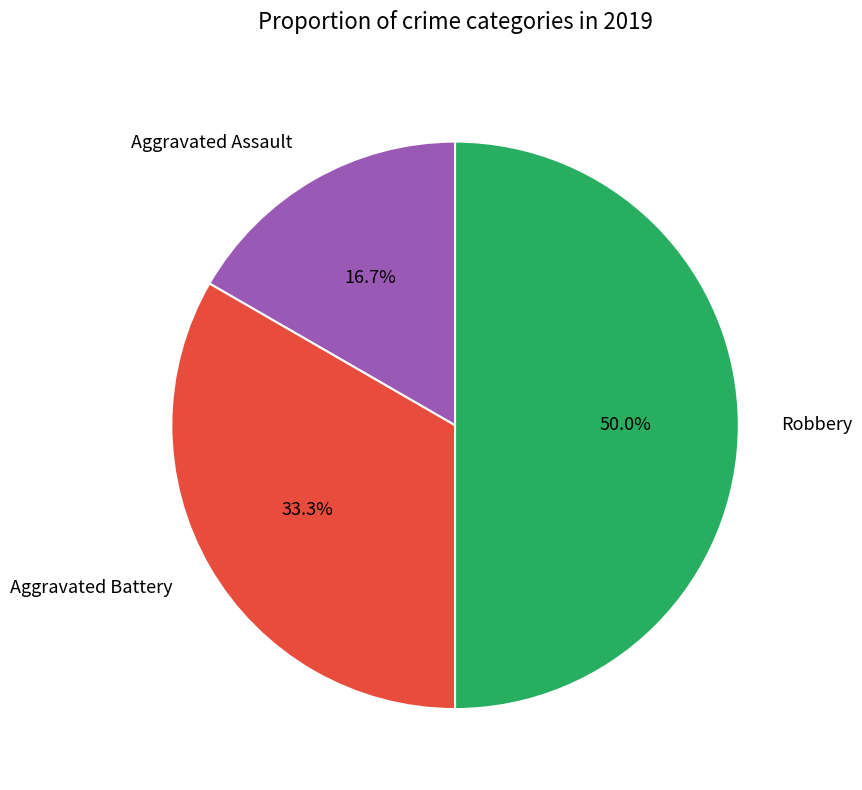

To the nearest percent, what is the average slice percentage?

33%